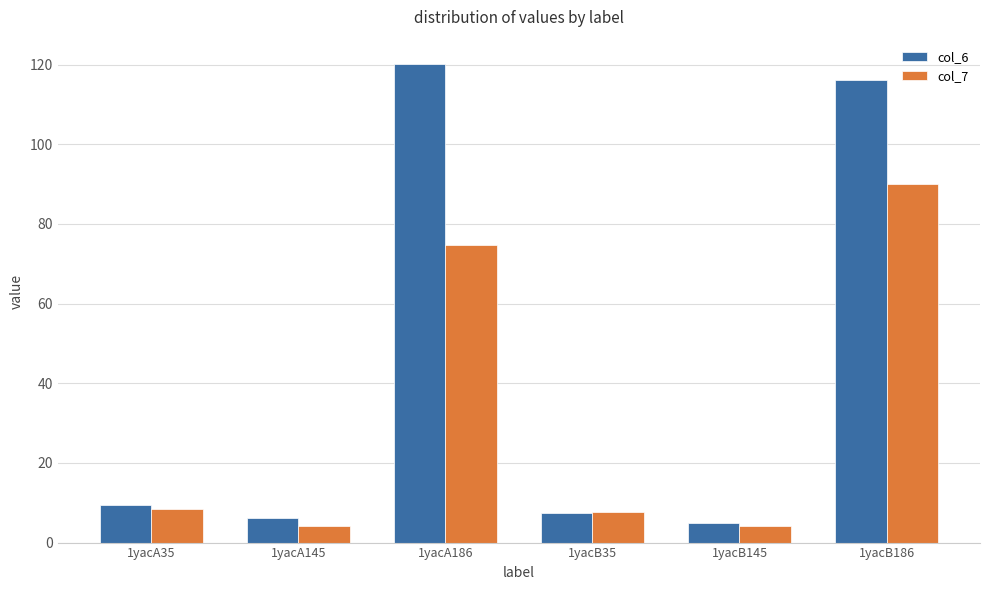

What position from the right is 1yacA145?

5